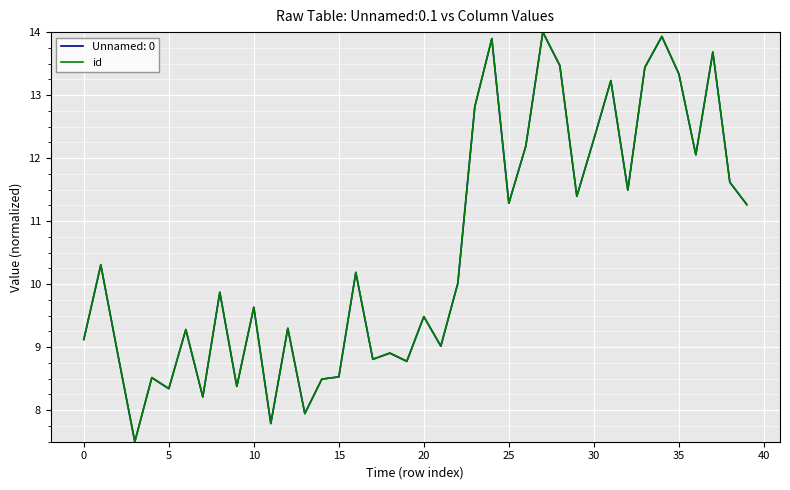

What is the maximum value shown in the chart?

14.0